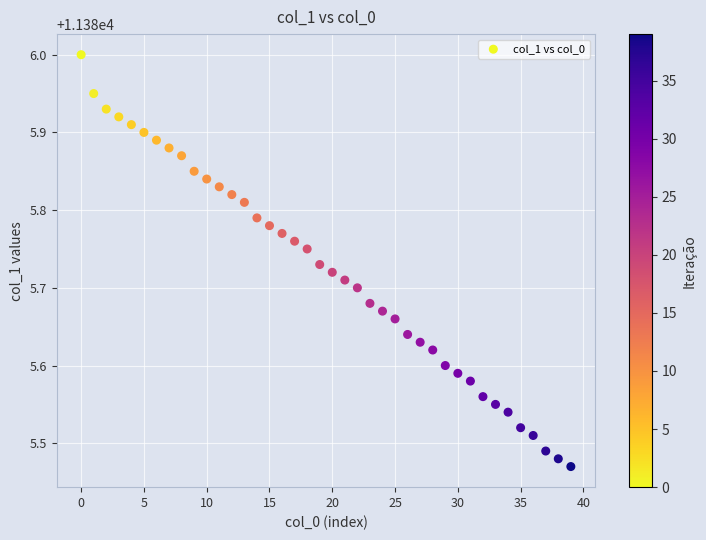

What is the range of Y values (max minus min)?

0.5